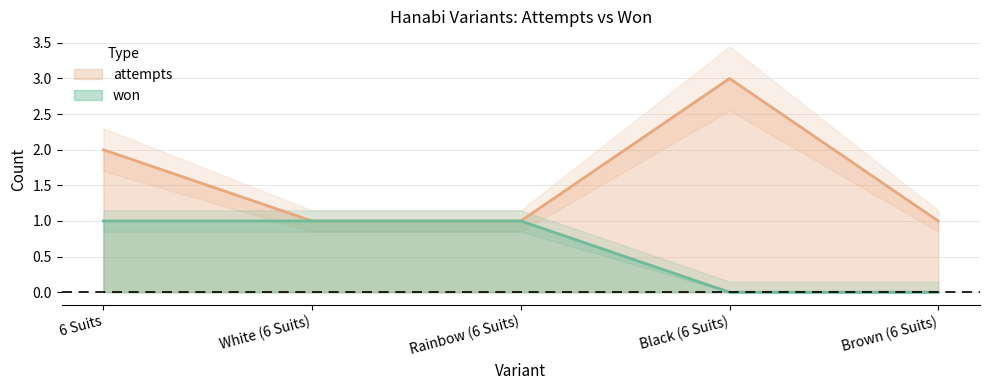

What is the label of the 4th point from the right?

White (6 Suits)